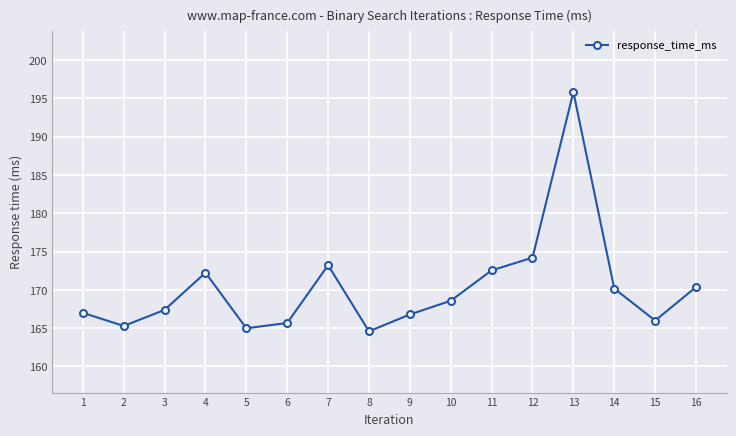

What is the difference between the values at 2 and 14?

4.9